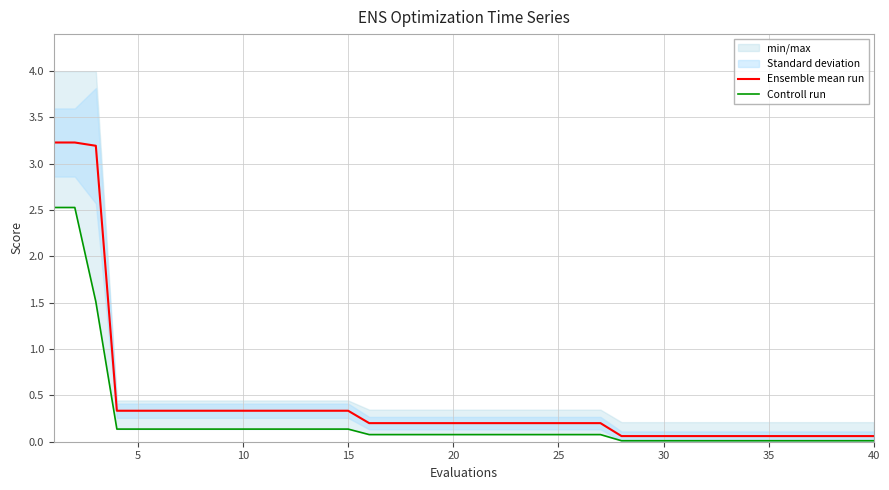

What is the maximum value shown in the chart?

3.2